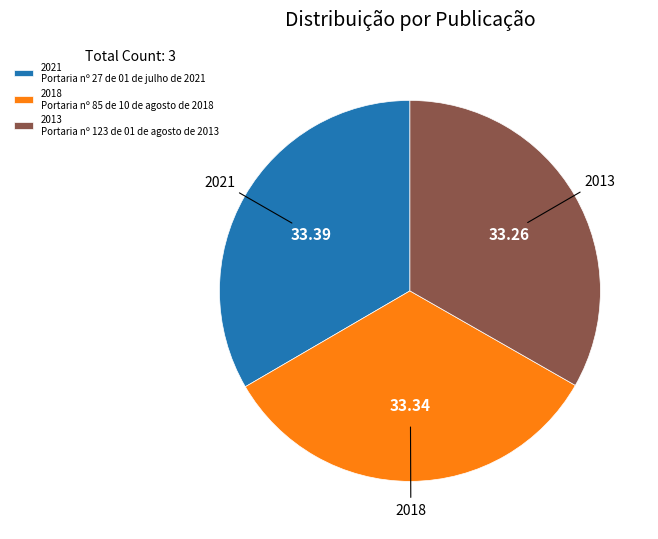

Is 2021 Portaria nº 27 de 01 de julho de 2021 the majority of the pie?

No